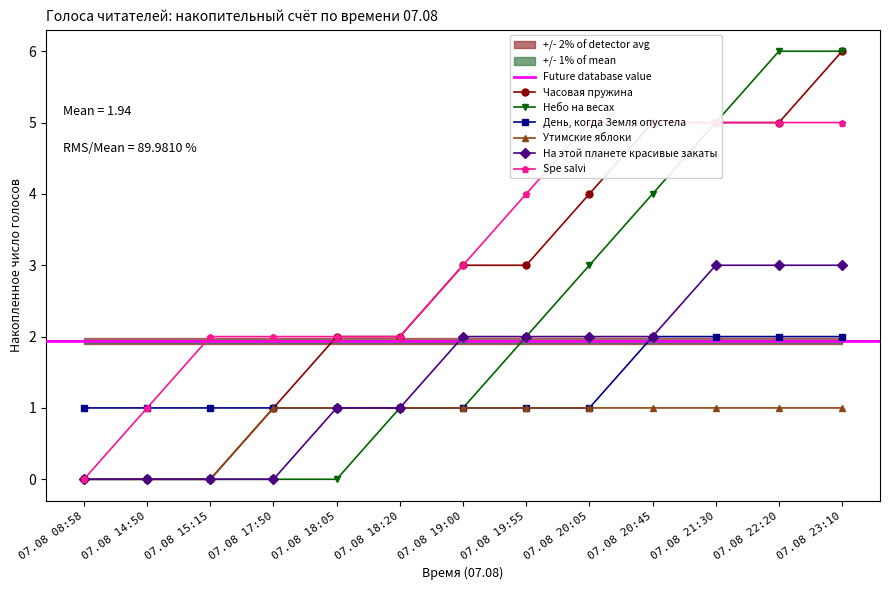

Rank the series at 07.08 18:05 from lowest to highest value.

Небо на весах, День, когда Земля опустела, Утимские яблоки, На этой планете красивые закаты, Часовая пружина, Spe salvi